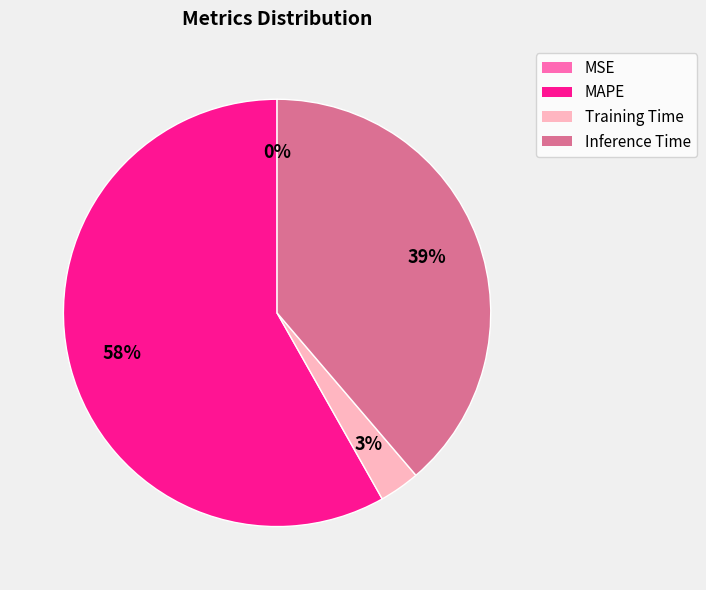

Do Inference Time and Training Time together represent more than half of the pie?

No